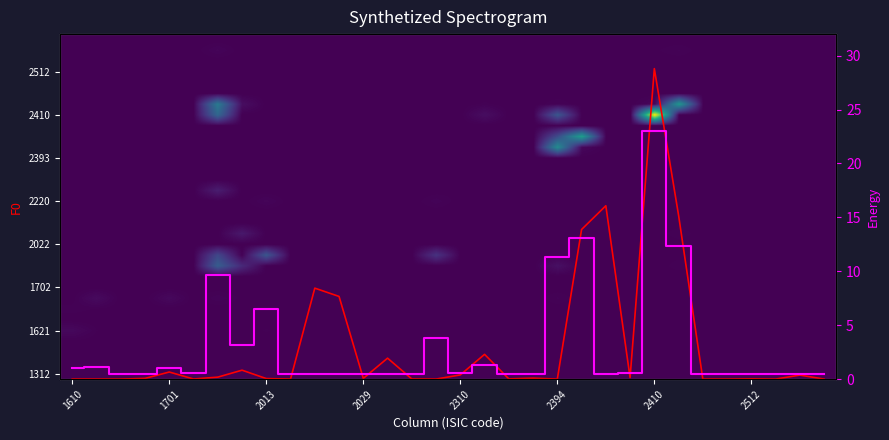

Which series has the largest total across all categories?

F0